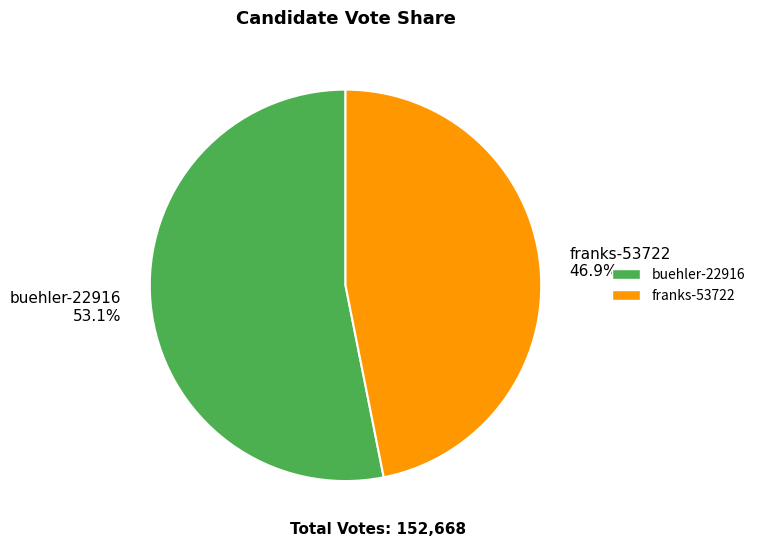

To the nearest percent, what percentage of the pie is franks-53722?

47%